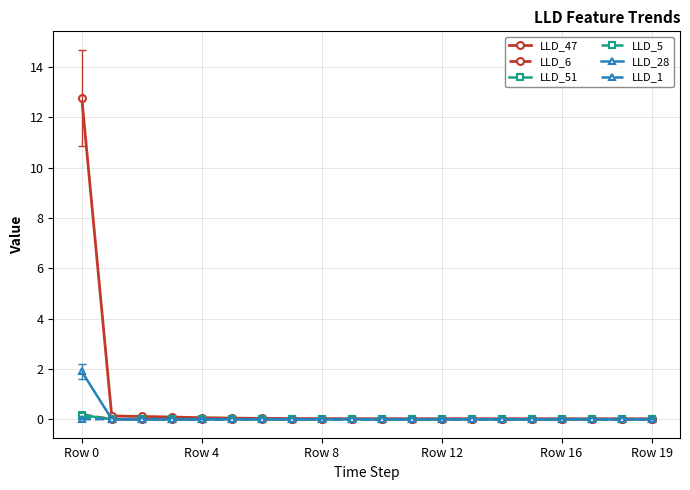

Which series has the largest range (max minus min)?

LLD_47